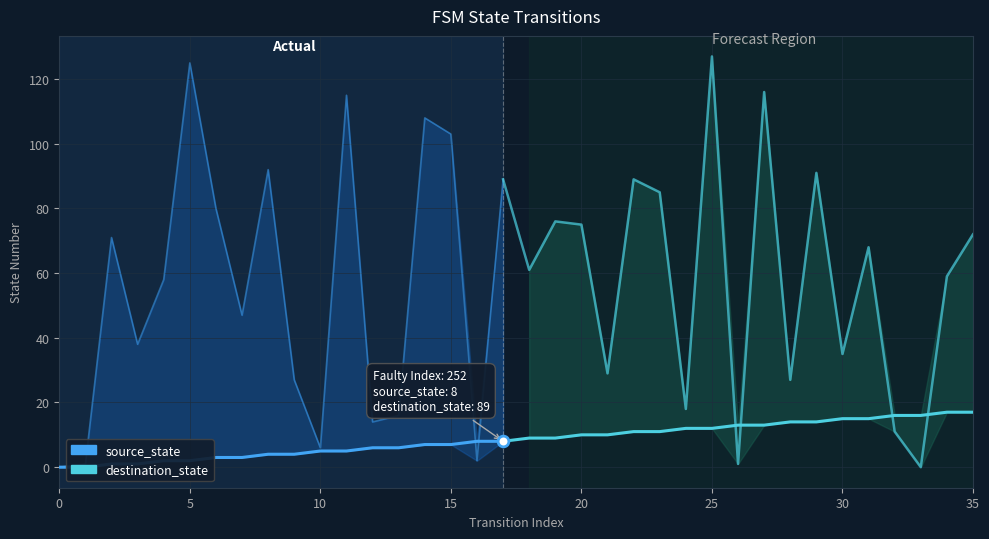

Which series reaches the maximum Y coordinate?

destination_state